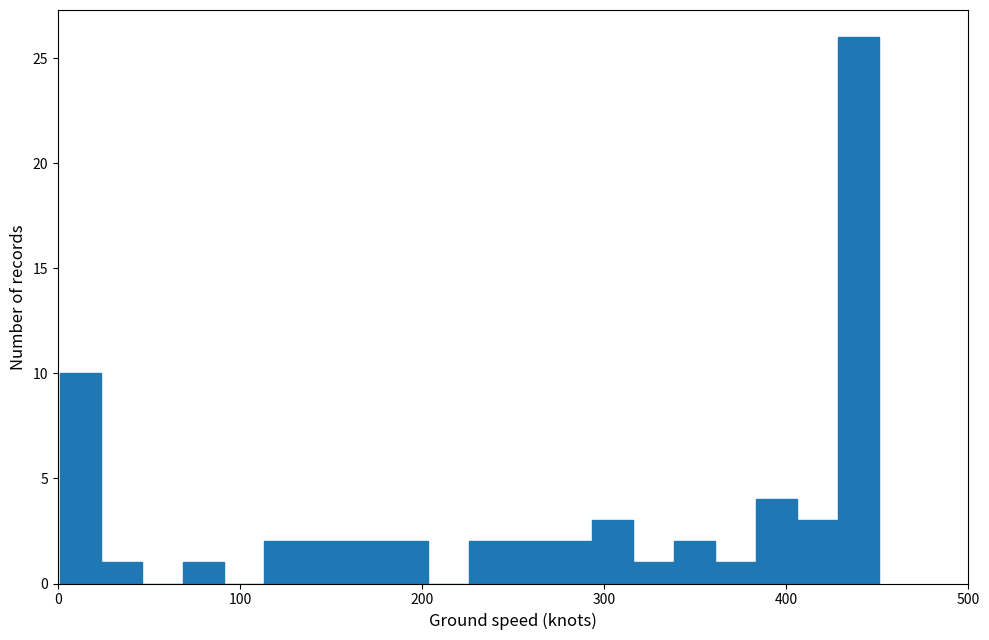

Read against the x-axis, roughly where is the centre of the tallest bar?

440